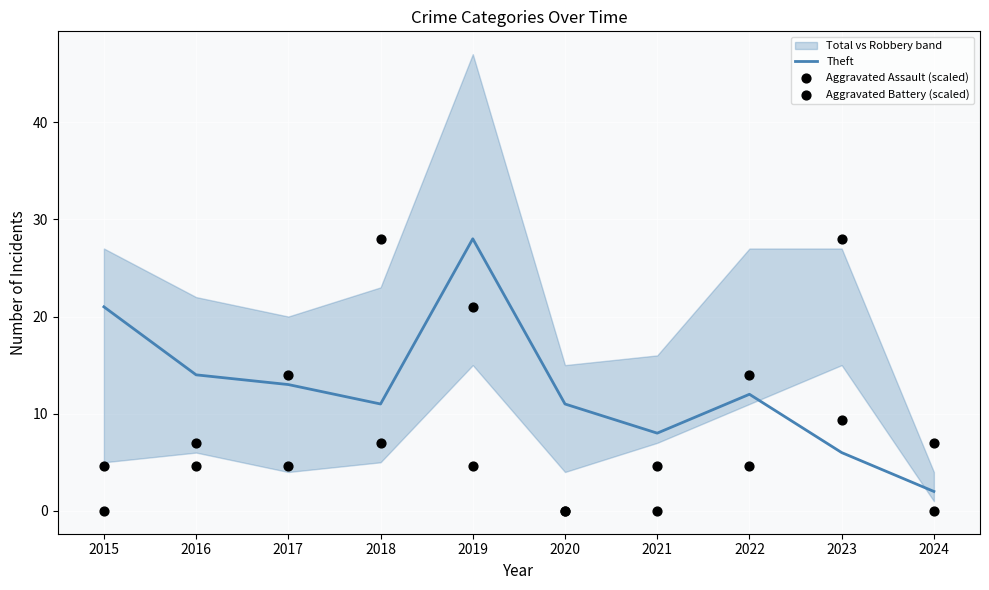

Which category has the lowest value in the Theft series?

2024